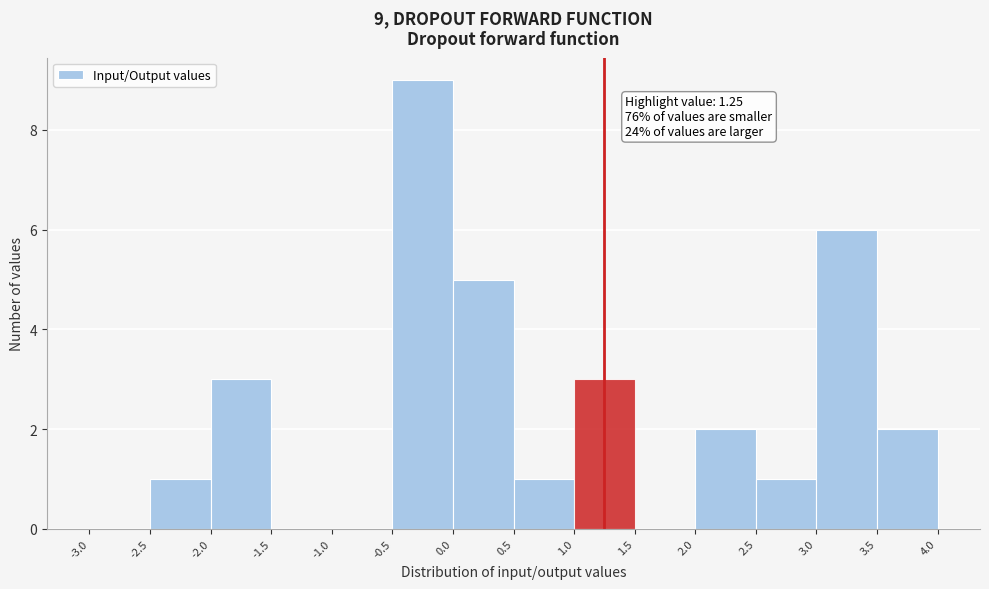

Over which range of the x-axis is the bar tallest?

-0.5 to 0.0